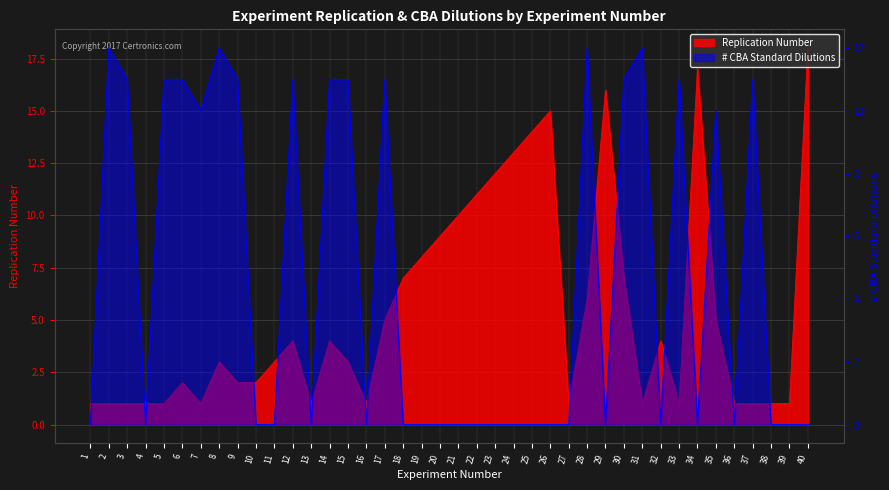

Which series has the largest total across all categories?

ReplicationNumber